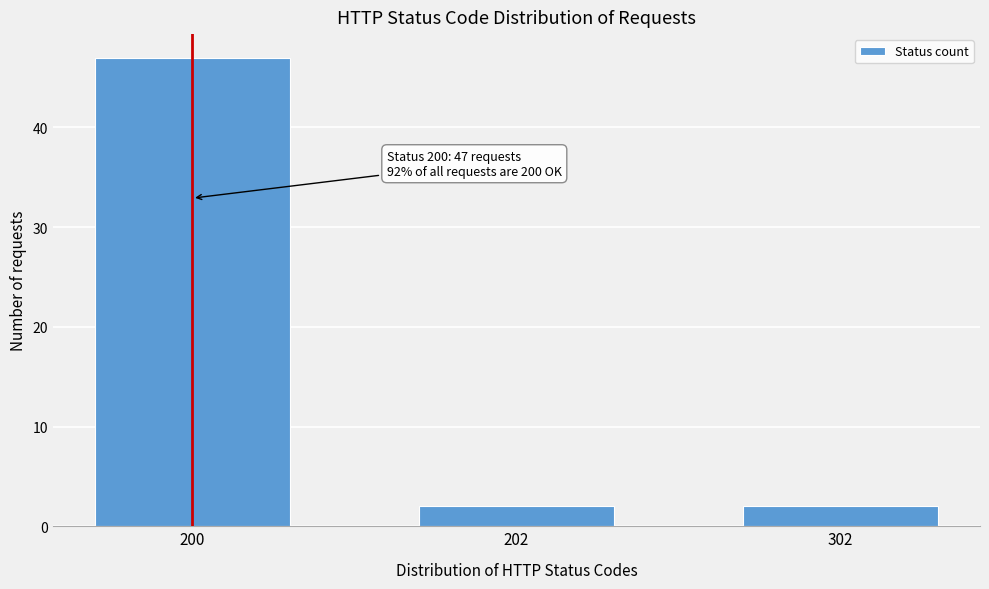

Reading left to right, what are all the values shown in this chart?

200=47	202=2	302=2